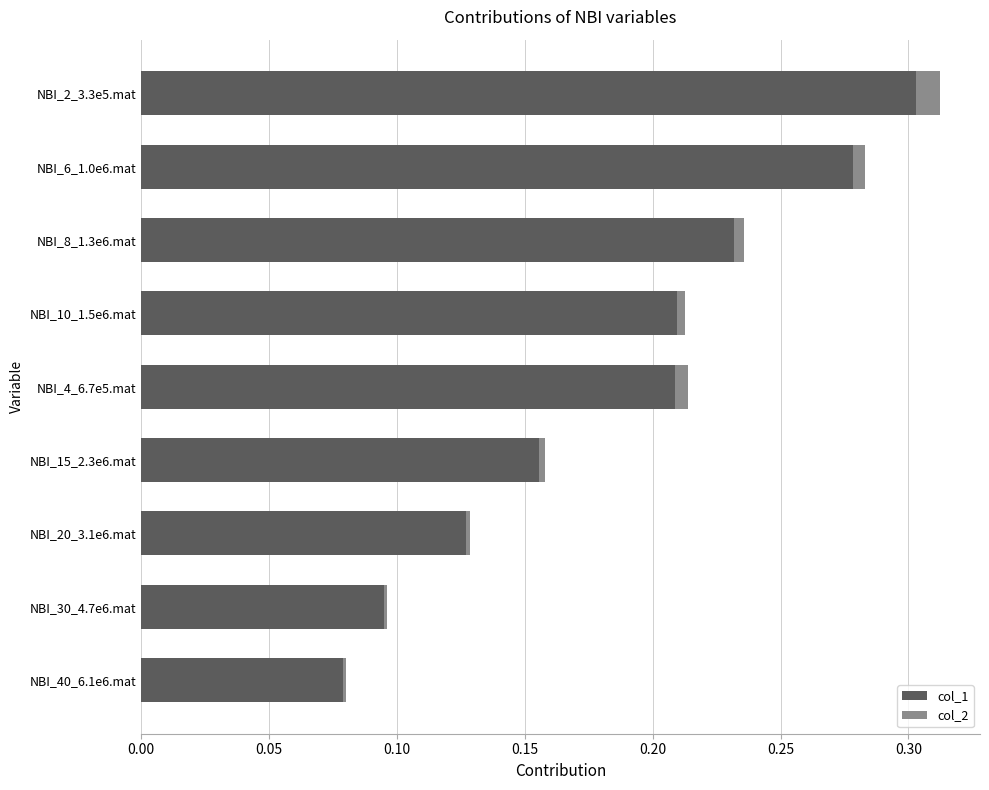

Is it true that col_1 equals 0.0 at NBI_30_4.7e6.mat?

False